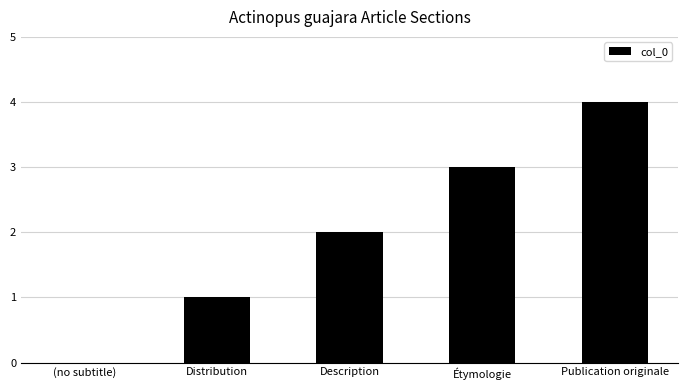

At which label is the value closest to 2?

Description